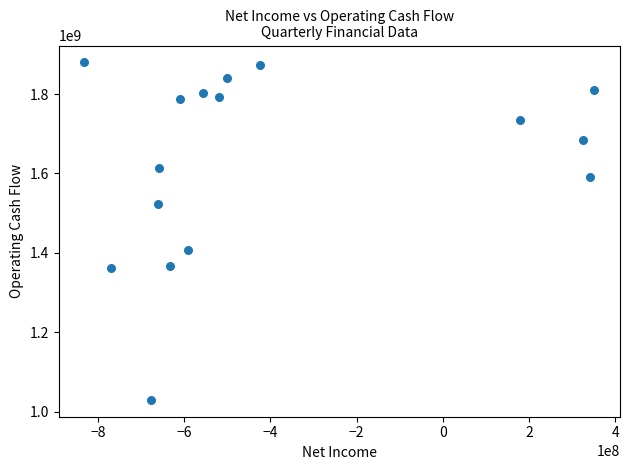

What Y value in the scatter plot is closest to 1454696000?

1407137000